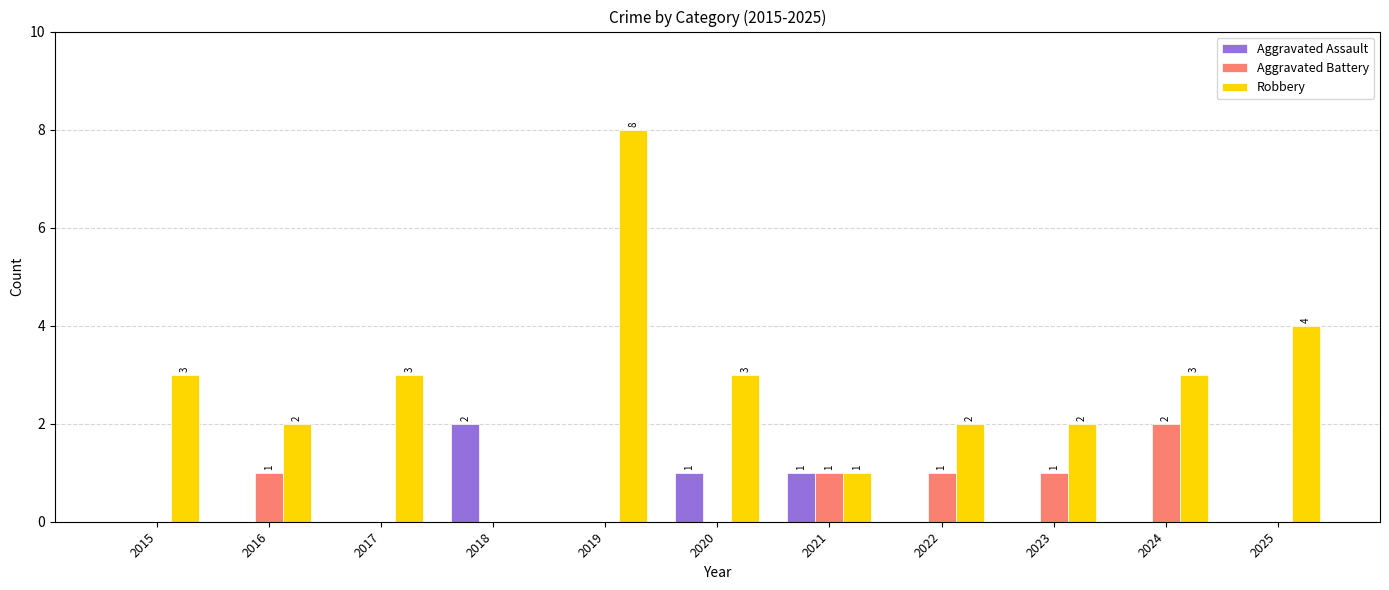

What are all the series names shown in the legend?

Aggravated Assault, Aggravated Battery, Robbery